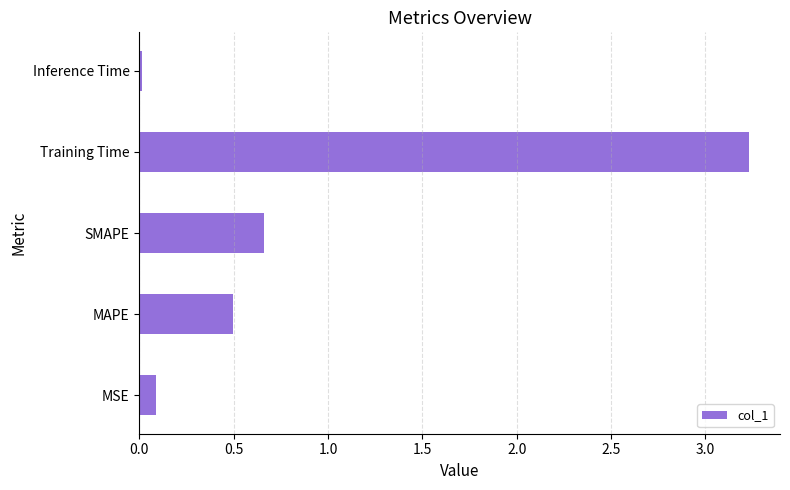

Rank the categories by value from highest to lowest.

Training Time, SMAPE, MAPE, MSE, Inference Time